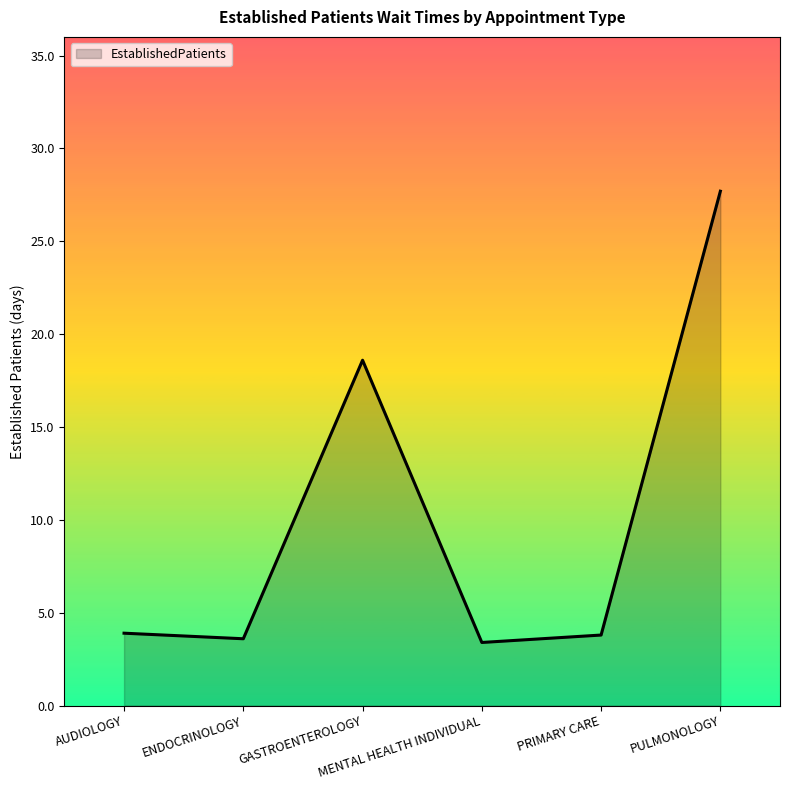

Approximately how many times larger is the value at PRIMARY CARE compared to ENDOCRINOLOGY?

1.1